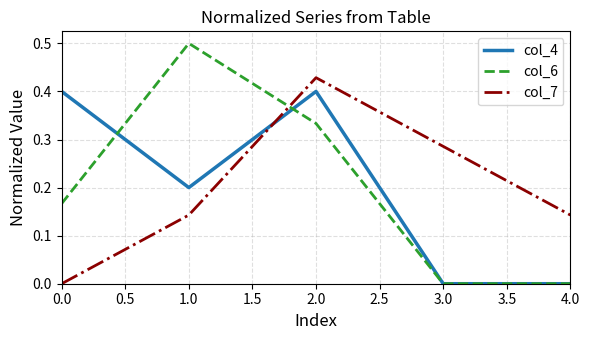

Is it true that col_4 equals 0.7 at 0.0?

False